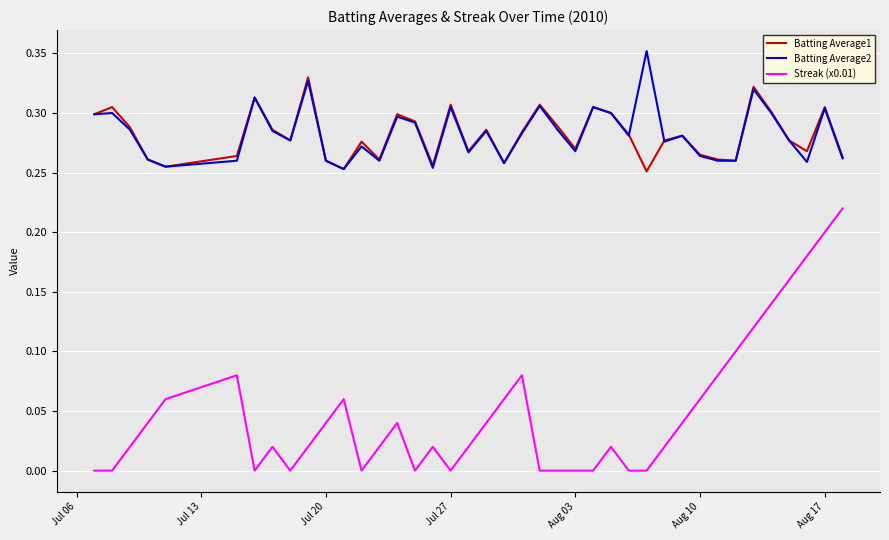

Rank the series by their maximum value, from highest to lowest.

Batting Average2, Batting Average1, Streak (x0.01)